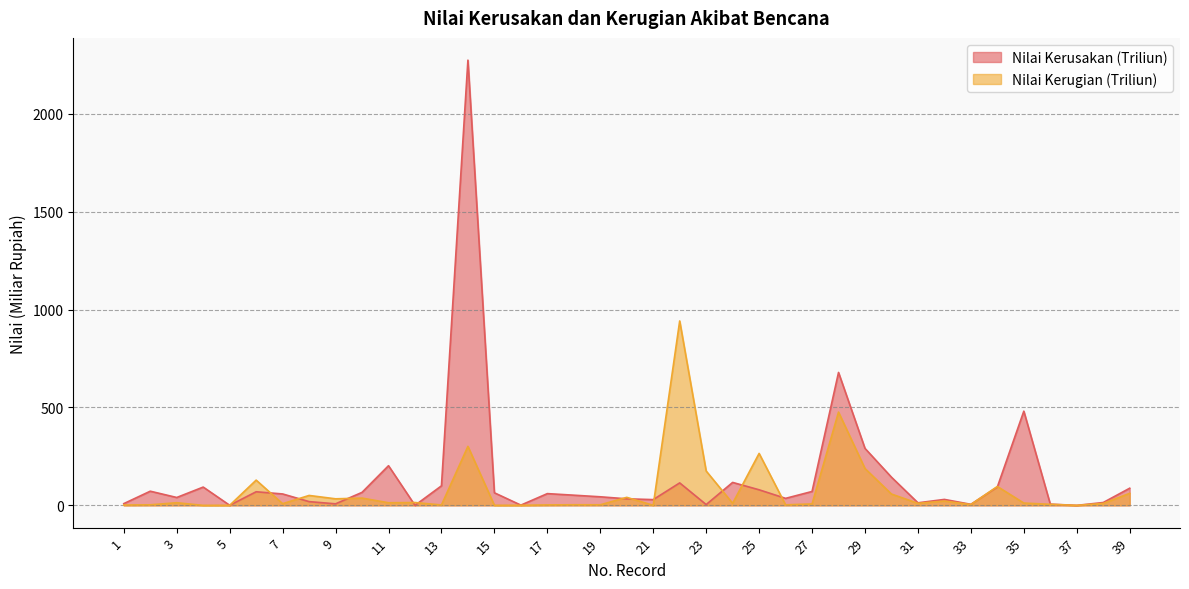

What is the approximate value of Nilai Kerugian (Triliun) at 15?

0.4